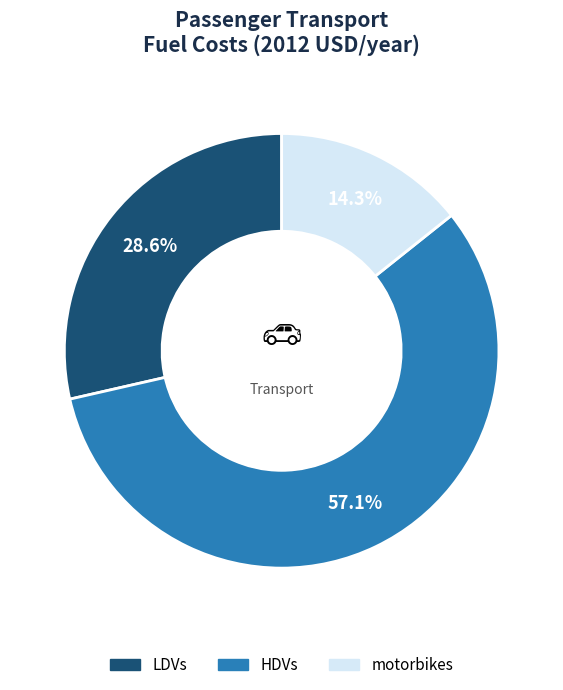

Is there a majority slice in this chart?

Yes